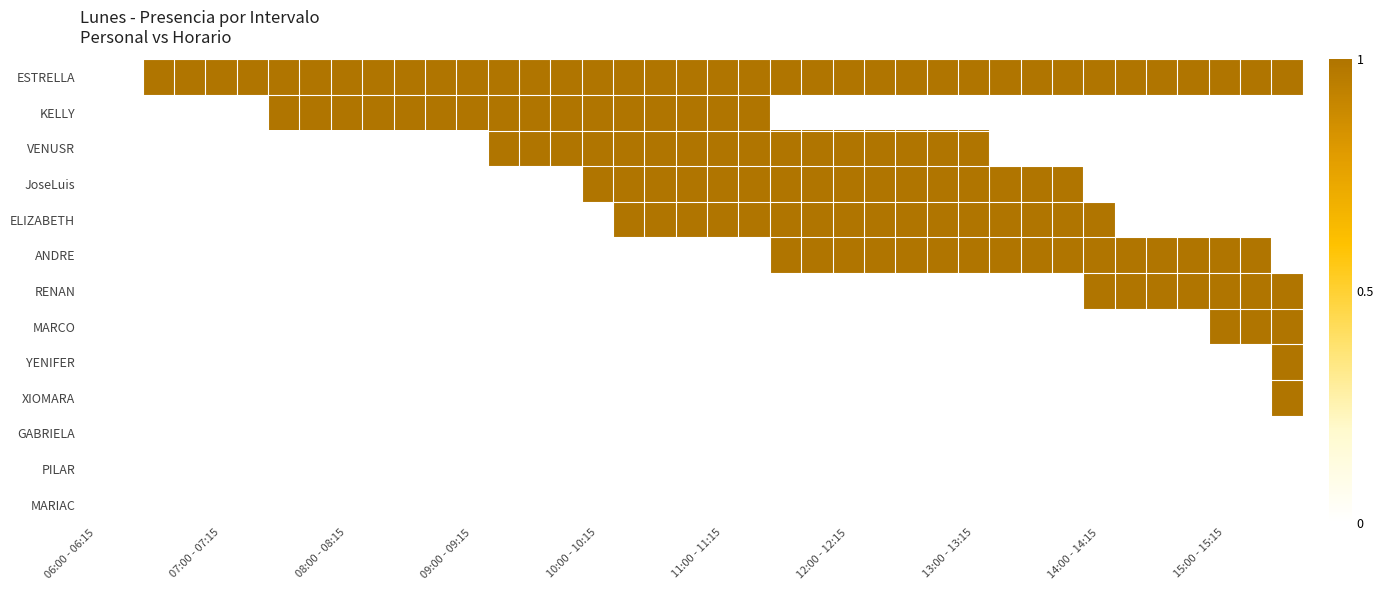

How many data points does each series have?

39